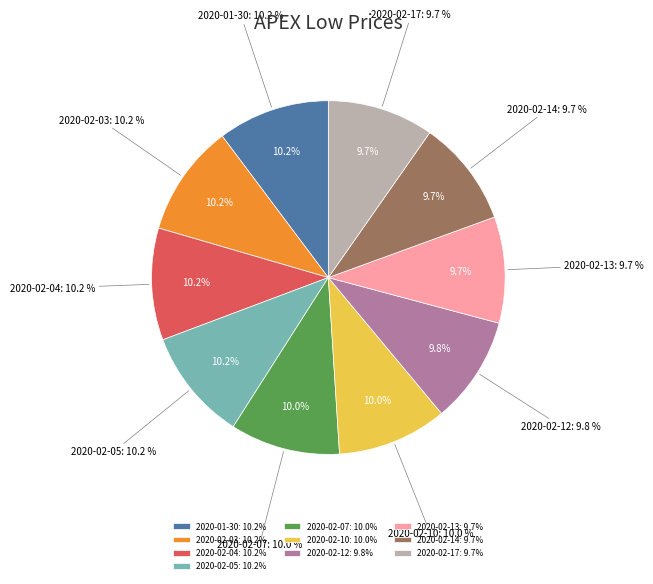

Between 2020-02-04 and 2020-02-13, which is larger?

2020-02-04